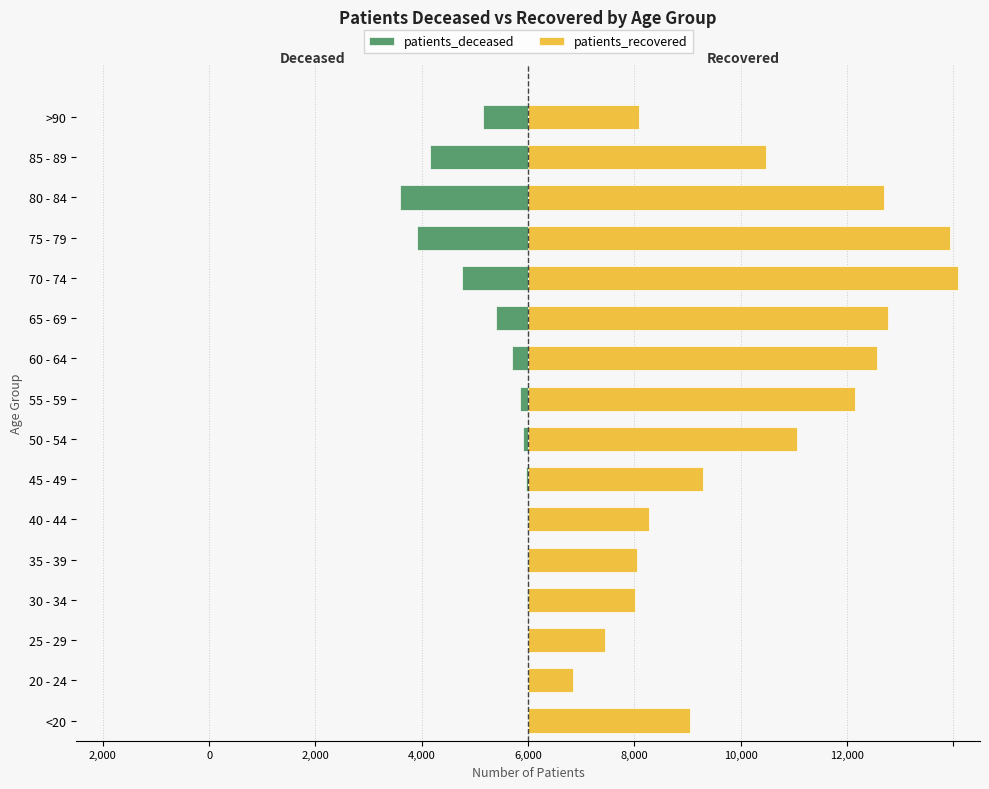

How many groups of bars are there?

16